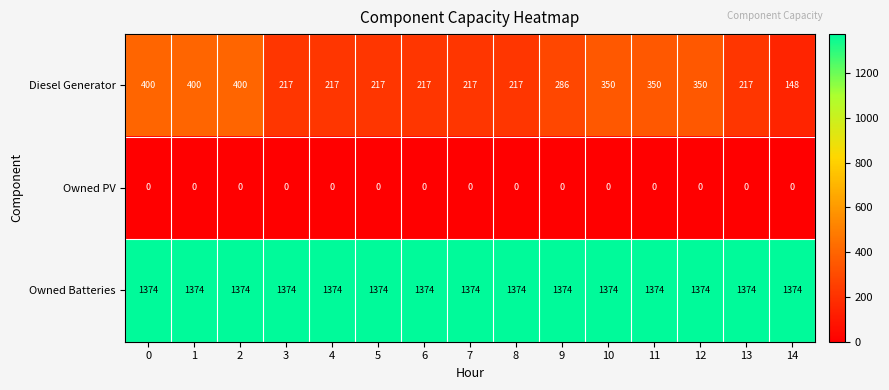

What is the spread (max minus min) of values at 13?

1374